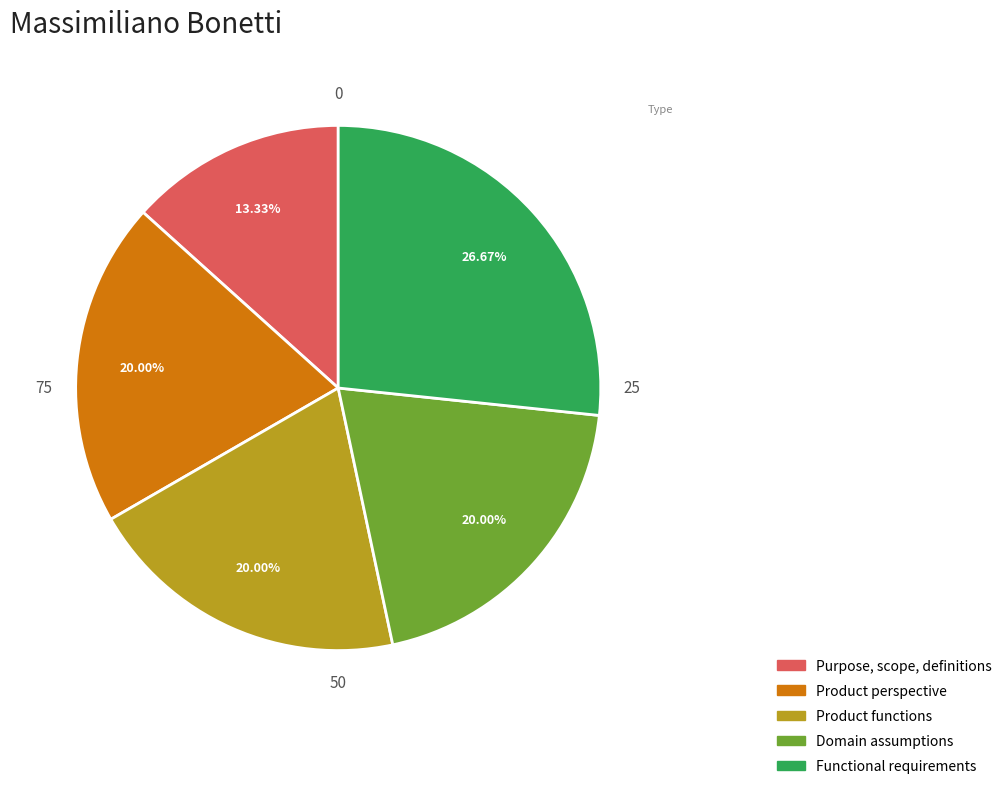

Is there a majority slice in this chart?

No